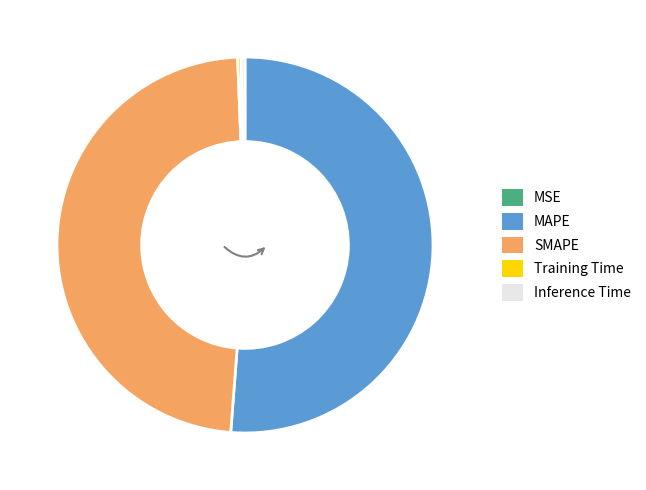

Which category has the biggest portion of the pie?

MAPE